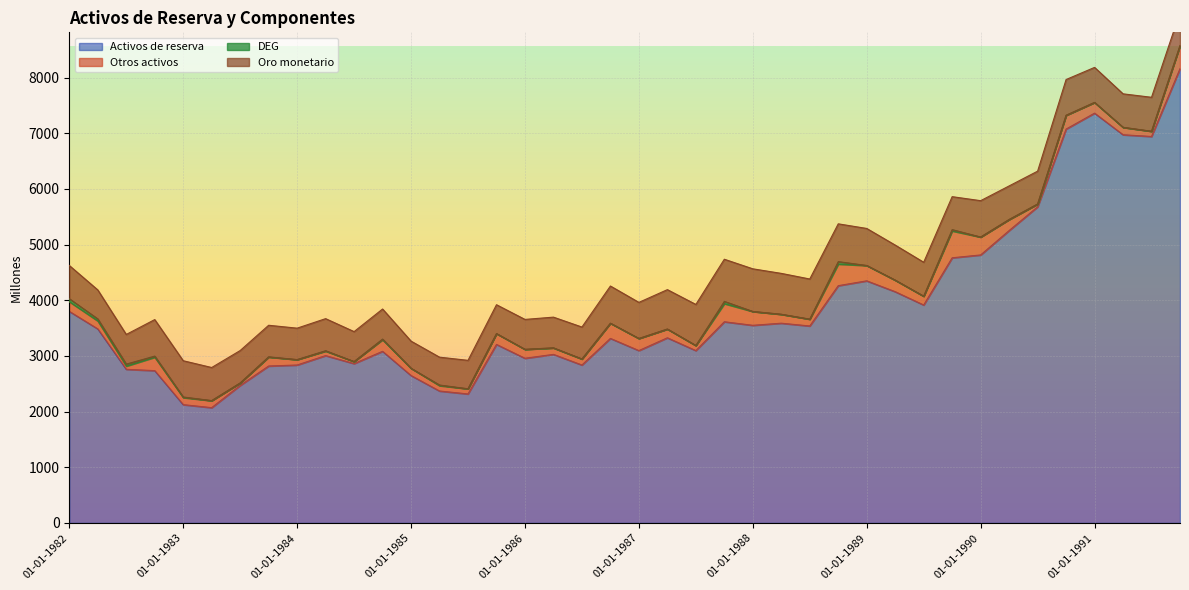

In Otros activos, how many points are lower than both neighbors (excluding endpoints)?

10